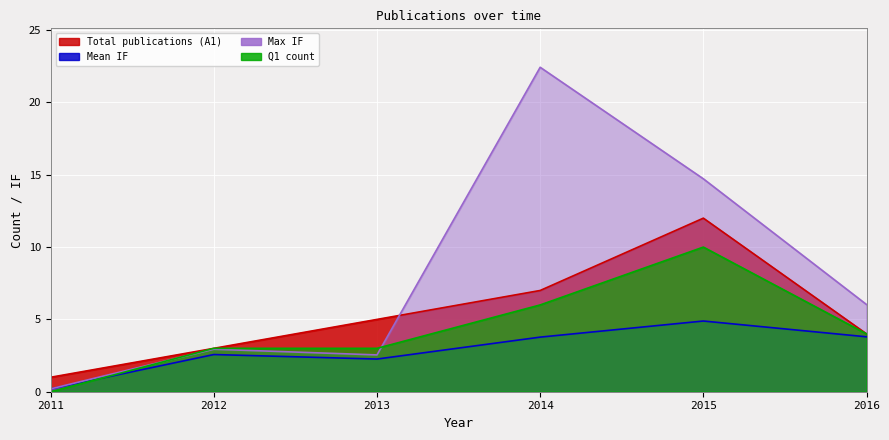

Which series changed the most between 2014 and 2015?

Max IF